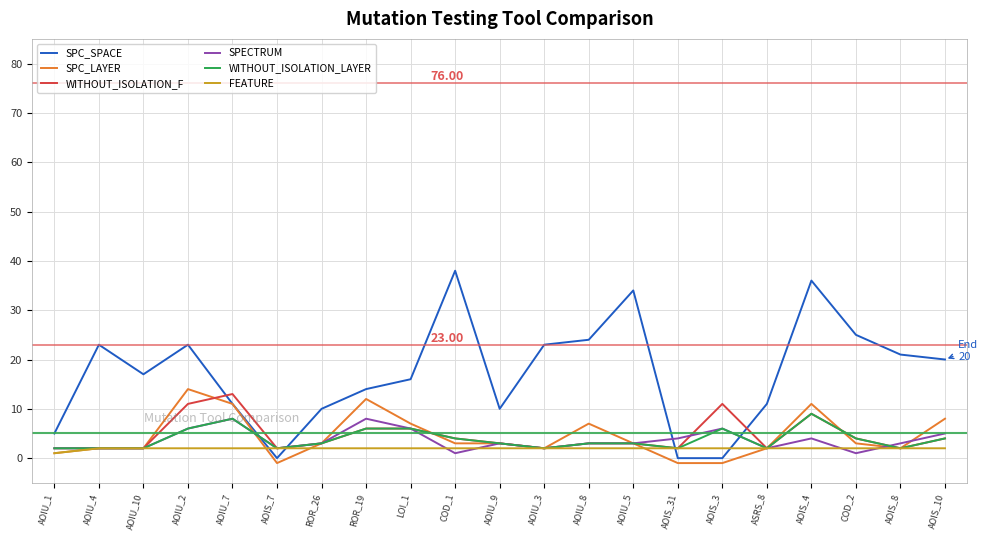

What is the total value across all series at ASRS_8?

21